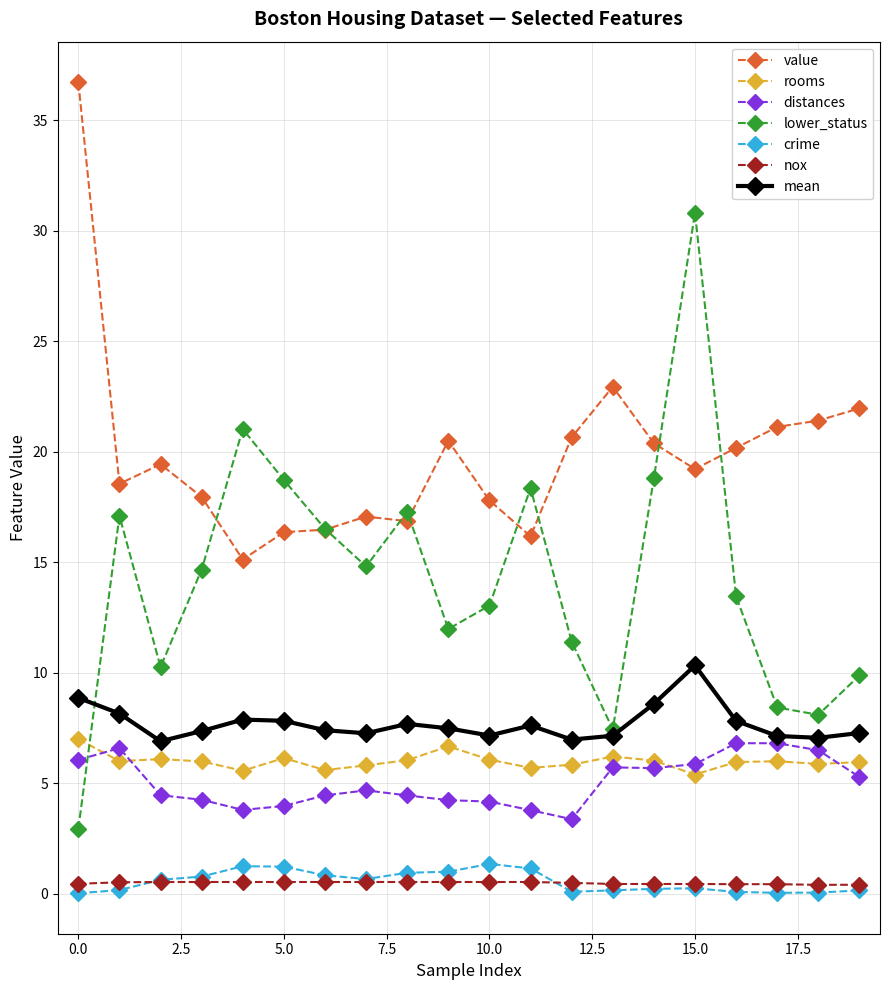

What is the maximum value for value?

36.7